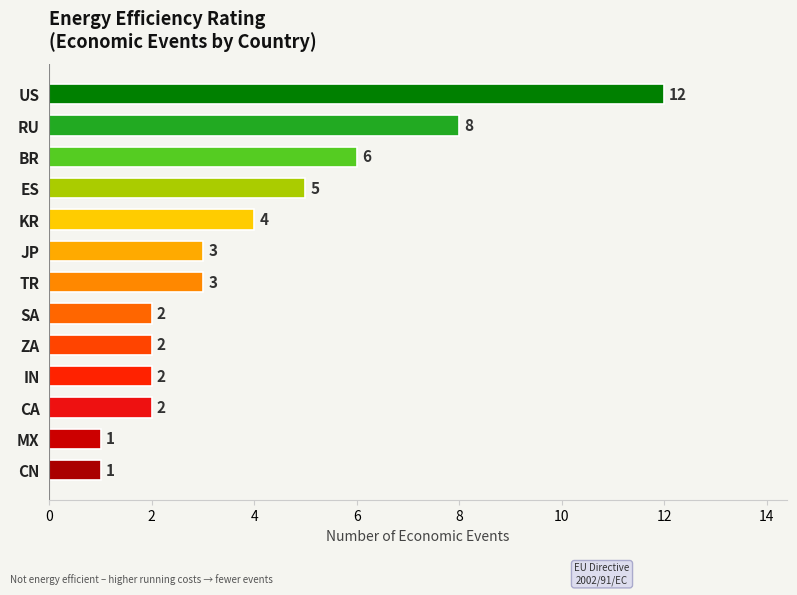

True or false: the data shows 1 at KR.

False